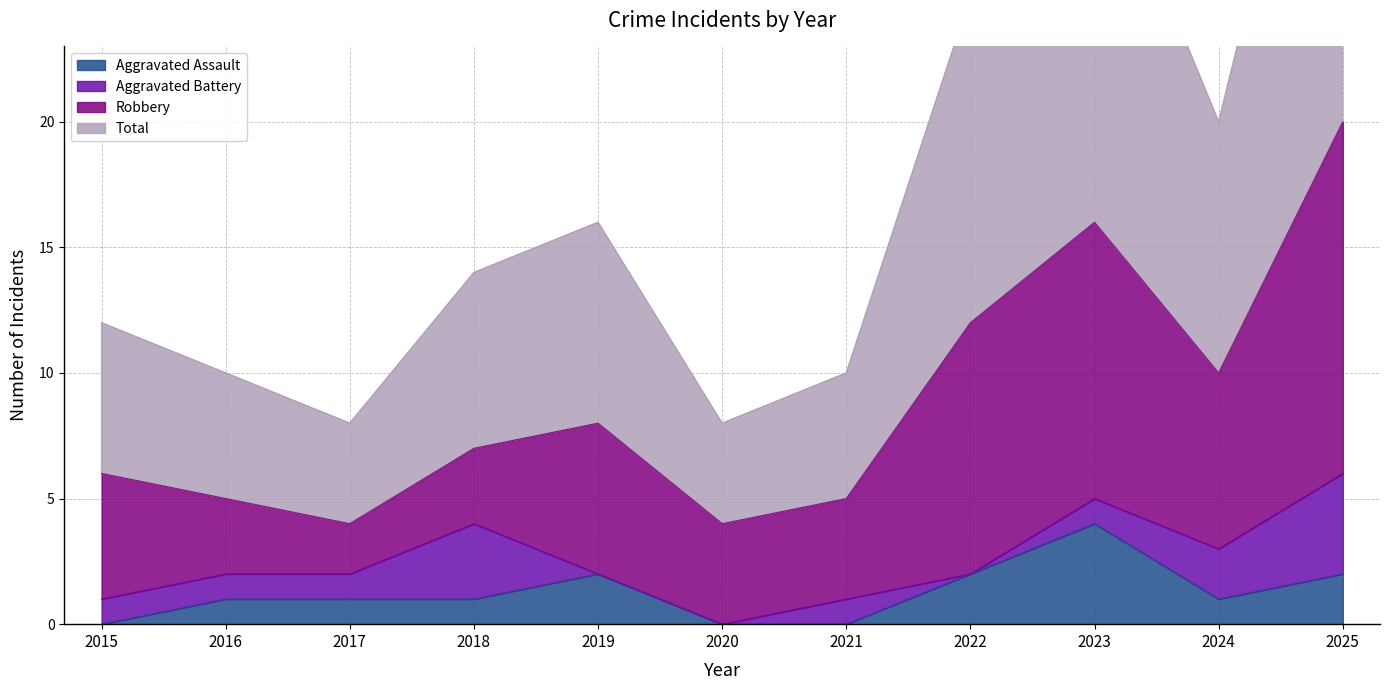

What value does the Total series have at 2025?

40